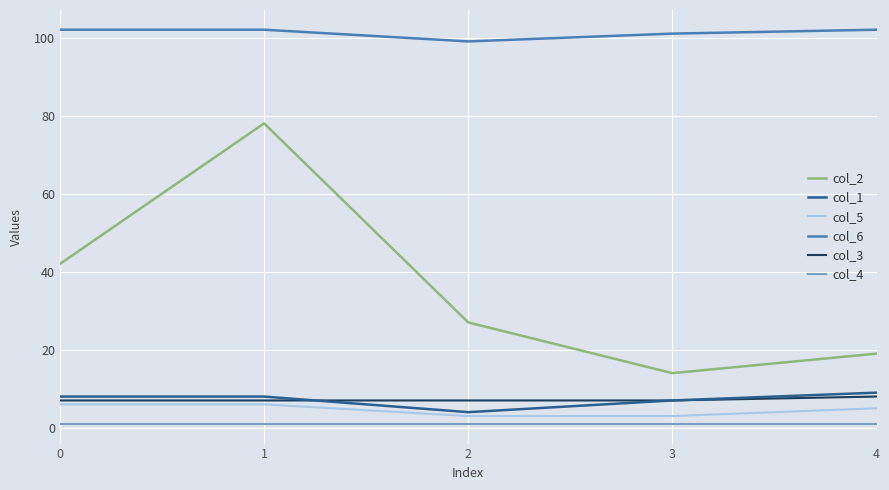

What is the total value across all series at 4?

144